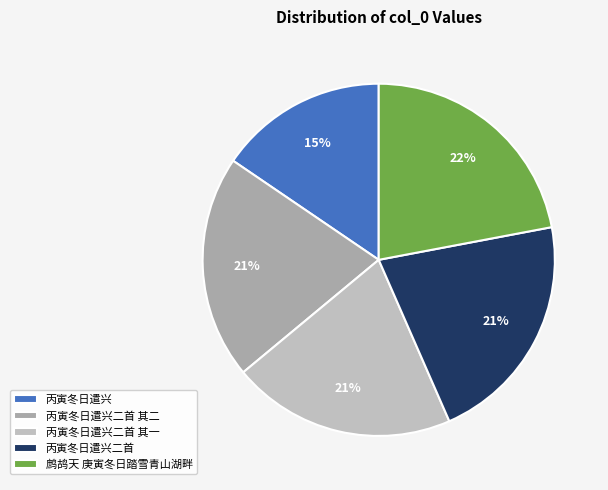

How much of the chart is everything except 鹧鸪天 庚寅冬日踏雪青山湖畔?

78.0%